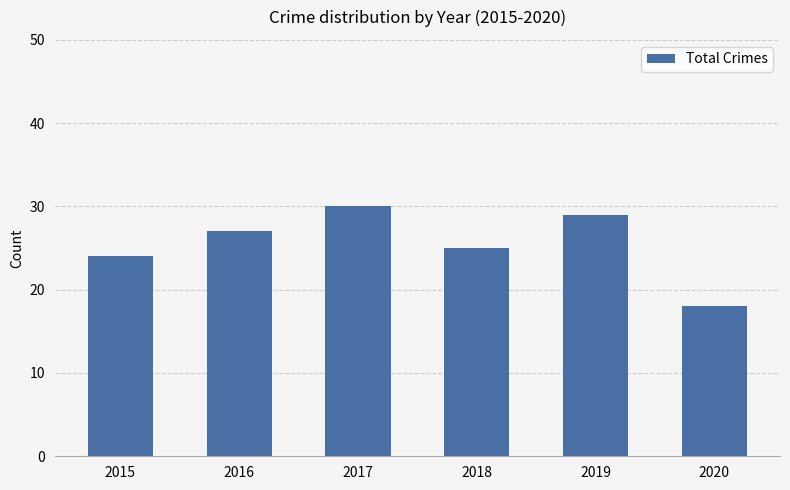

Which category has the highest value across all series?

2017